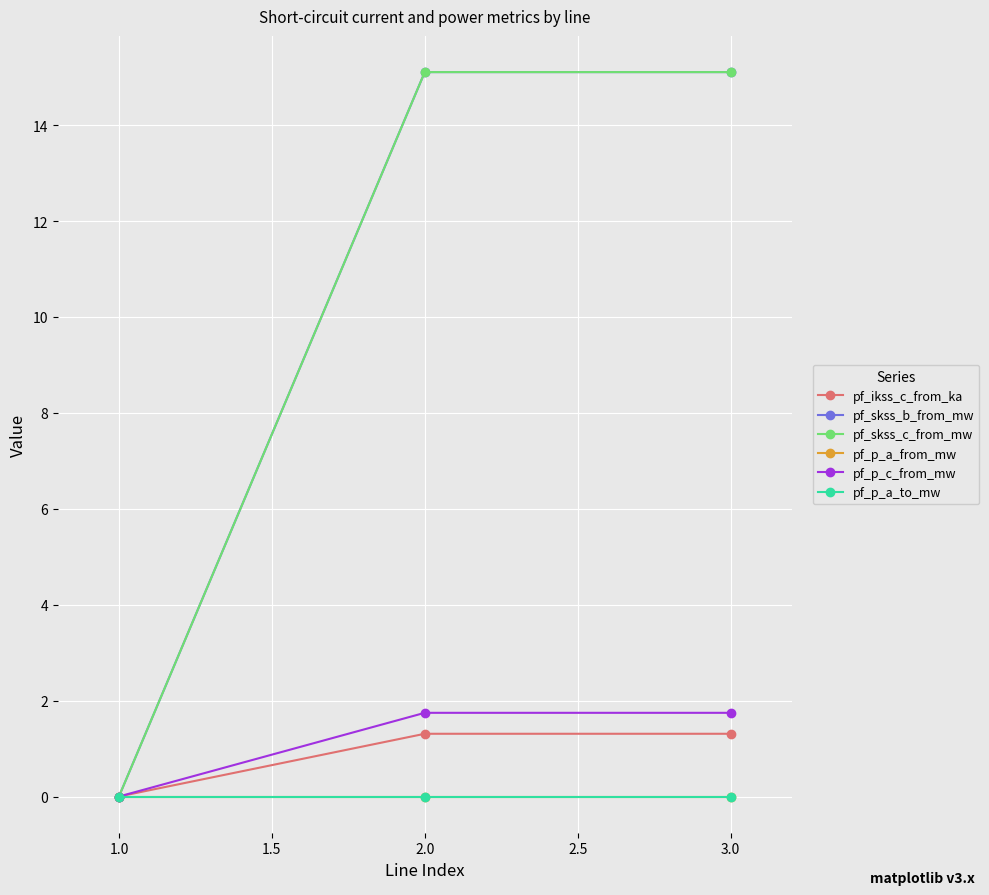

Is this an area chart (filled region under the line)?

No